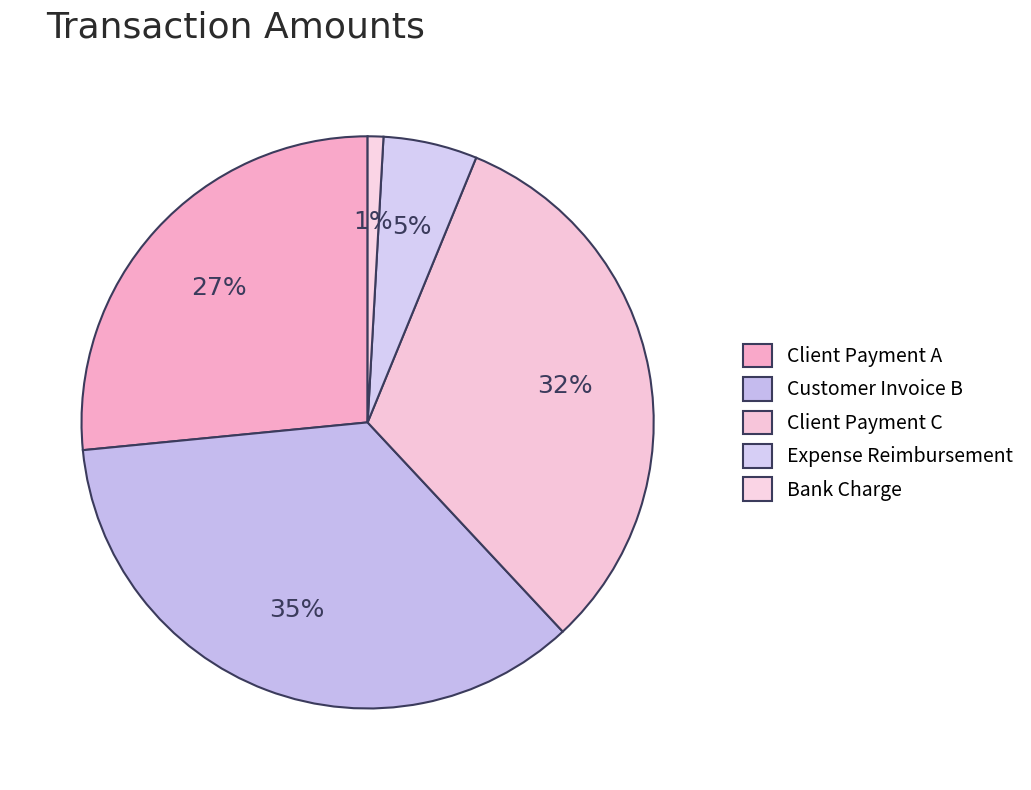

True or false: Customer Invoice B accounts for 48% of the total.

False